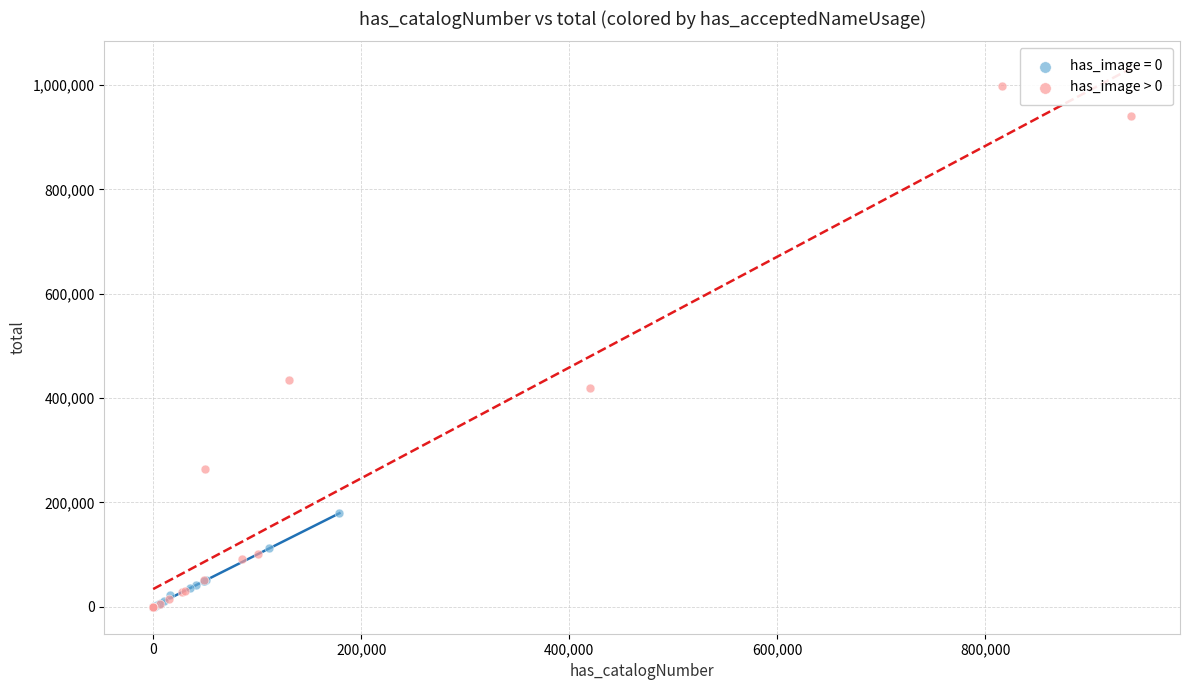

Which series reaches the maximum Y coordinate?

has_image > 0